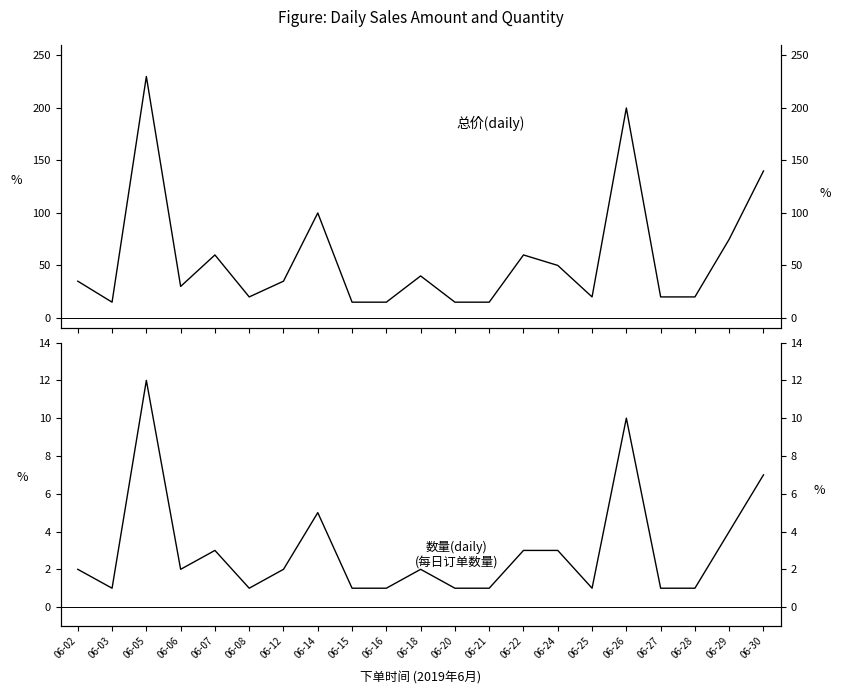

How many lines are shown in the chart?

2